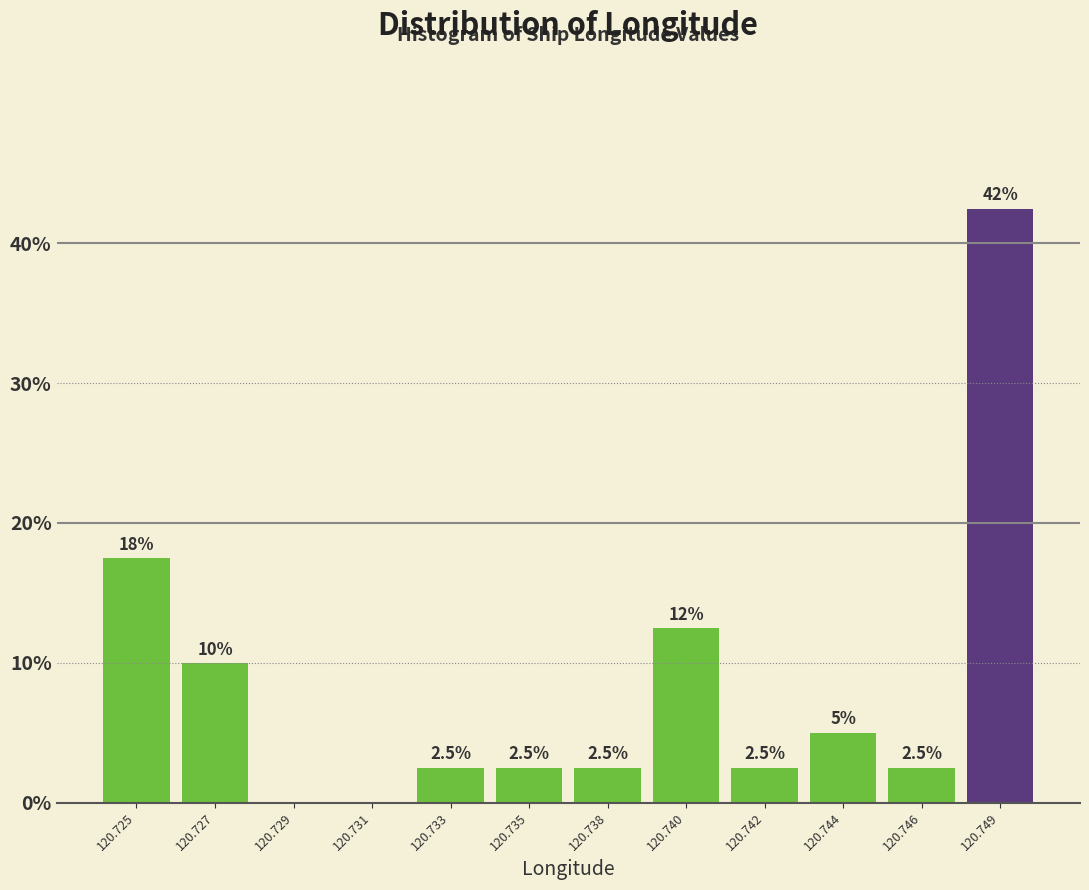

Reading right to left, what are all the values shown in this chart?

120.749=42.5	120.746=2.5	120.744=5.0	120.742=2.5	120.740=12.5	120.738=2.5	120.735=2.5	120.733=2.5	120.731=0.0	120.729=0.0	120.727=10.0	120.725=17.5